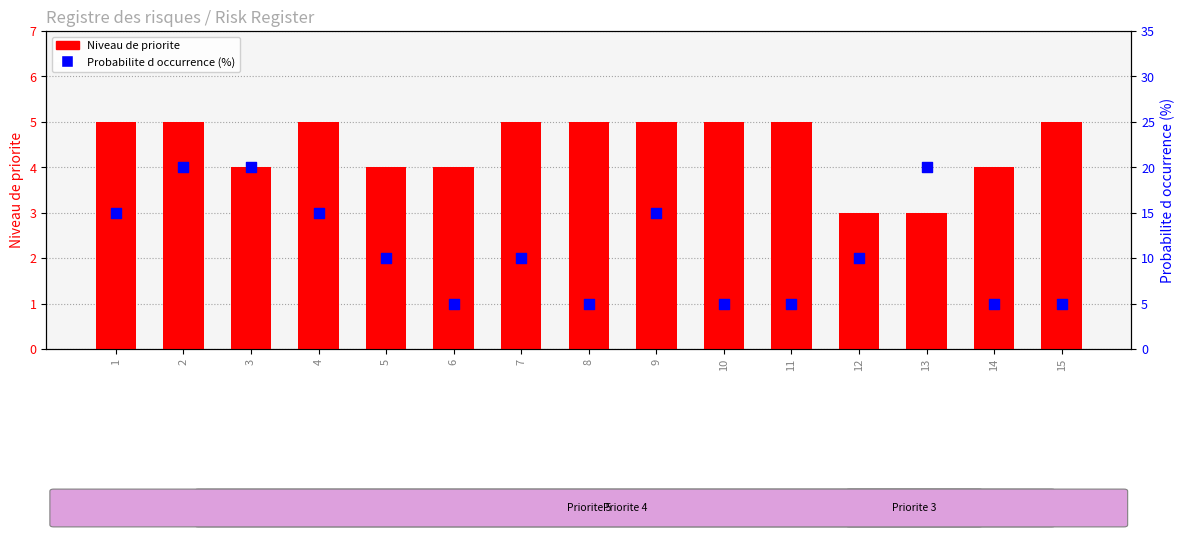

At how many categories does at least one series exceed 18?

3